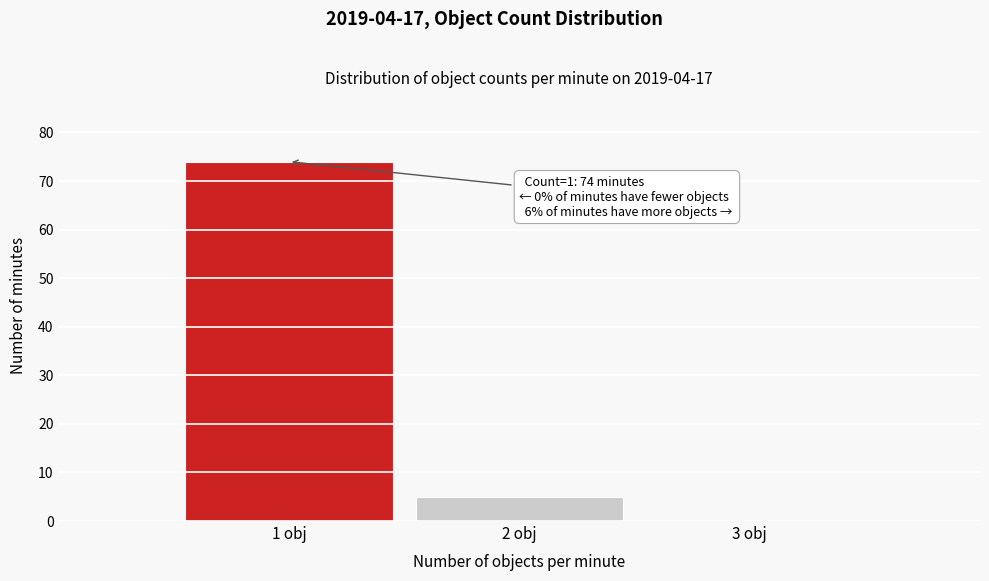

Which range on the x-axis has the tallest bar?

0.5 to 1.5